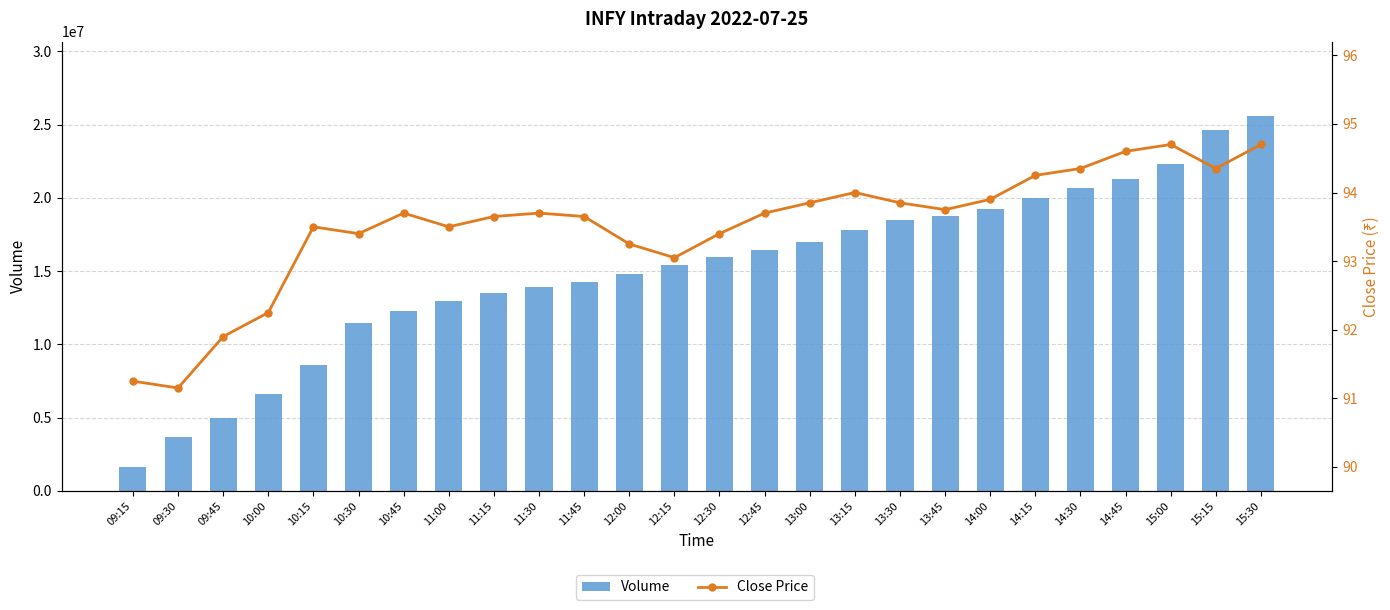

At which label is Volume closest to 13583116?

11:15